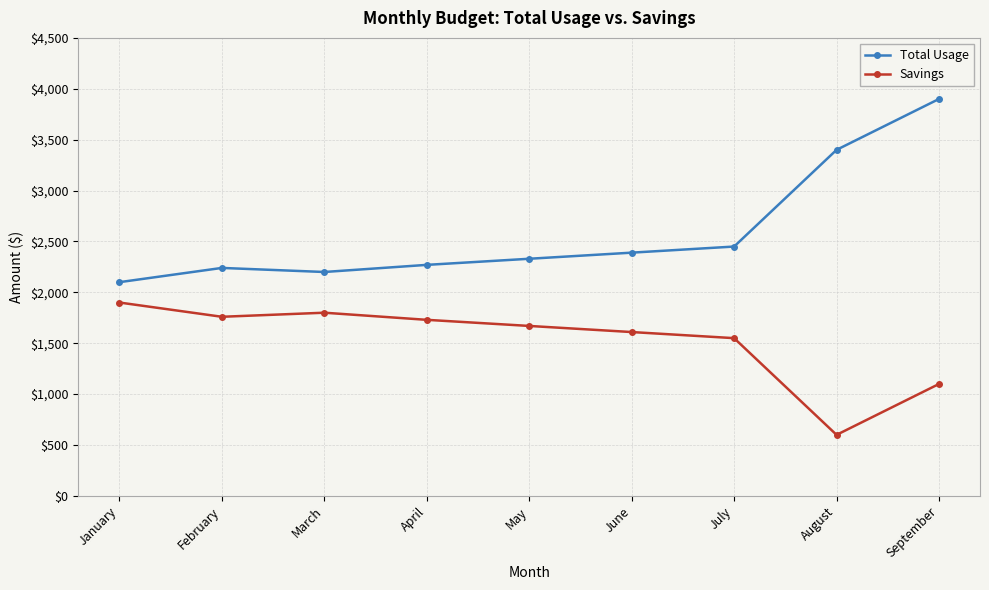

The Savings series shows 1800 at March. True or false?

True